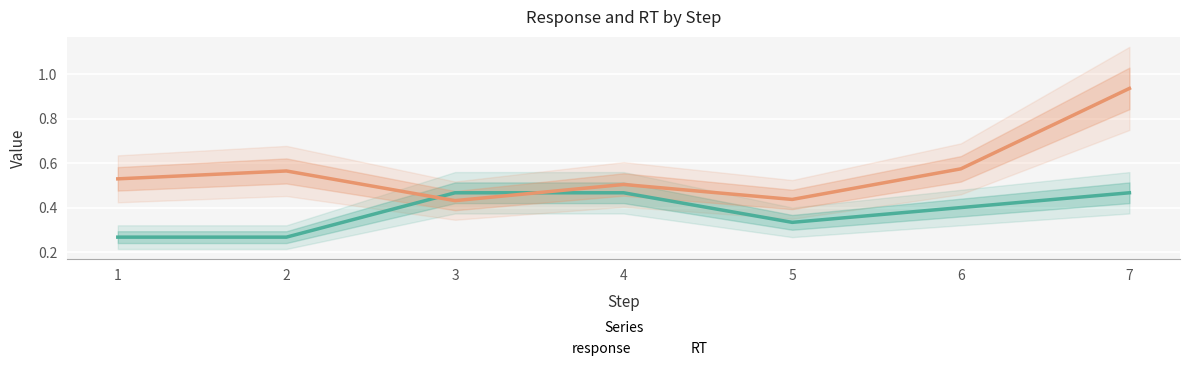

What is the difference between the response values at 6 and 4?

0.1